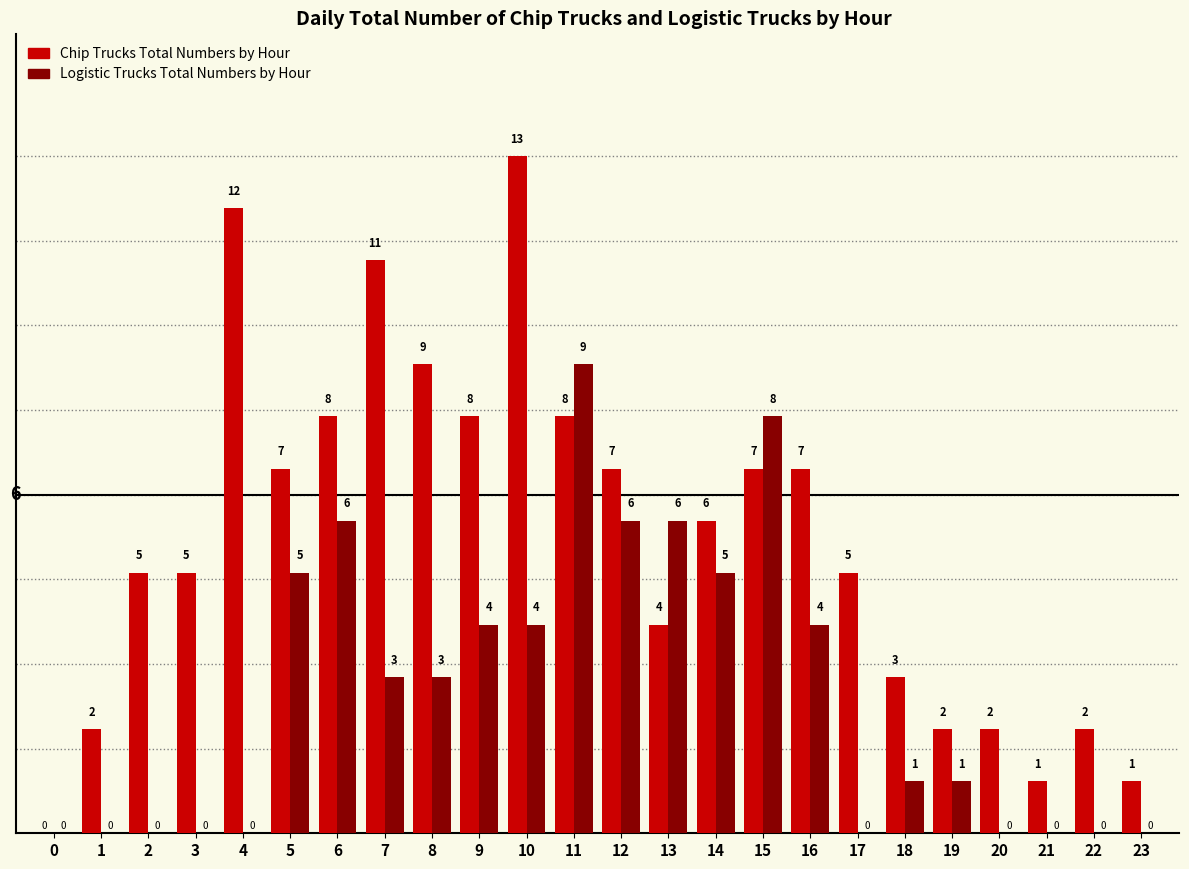

Reading right to left, what are all the values shown in this chart?

Chip Trucks Total Numbers by Hour: 1	2	1	2	2	3	5	7	7	6	4	7	8	13	8	9	11	8	7	12	5	5	2	0
Logistic Trucks Total Numbers by Hour: 0	0	0	0	1	1	0	4	8	5	6	6	9	4	4	3	3	6	5	0	0	0	0	0